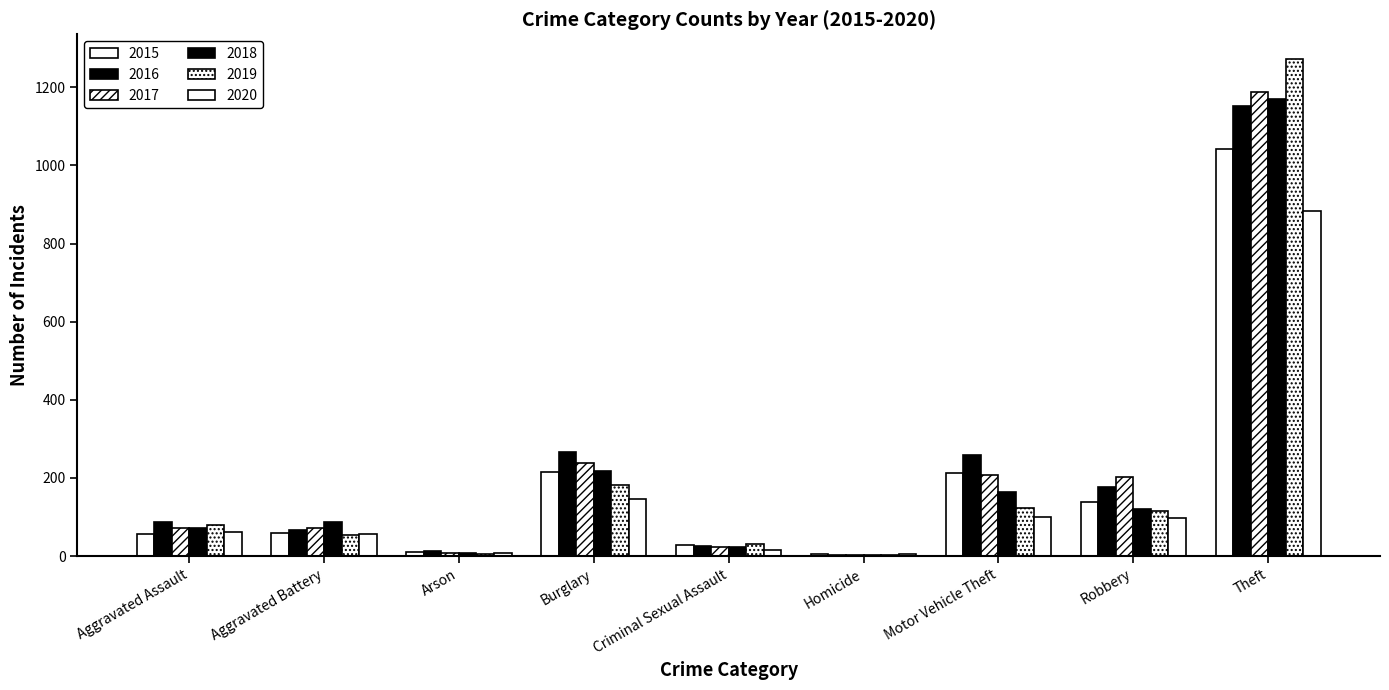

How many groups of bars are there?

9